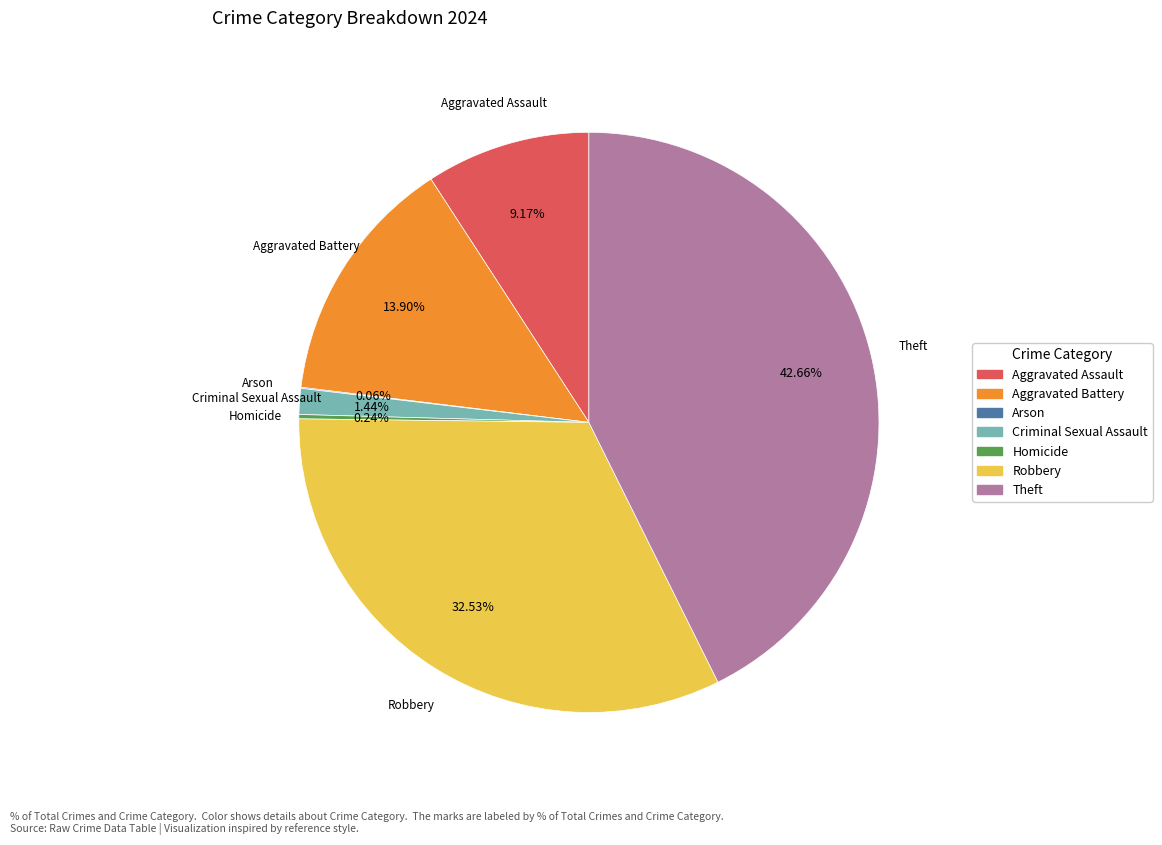

Between Theft and Aggravated Assault, which is larger?

Theft